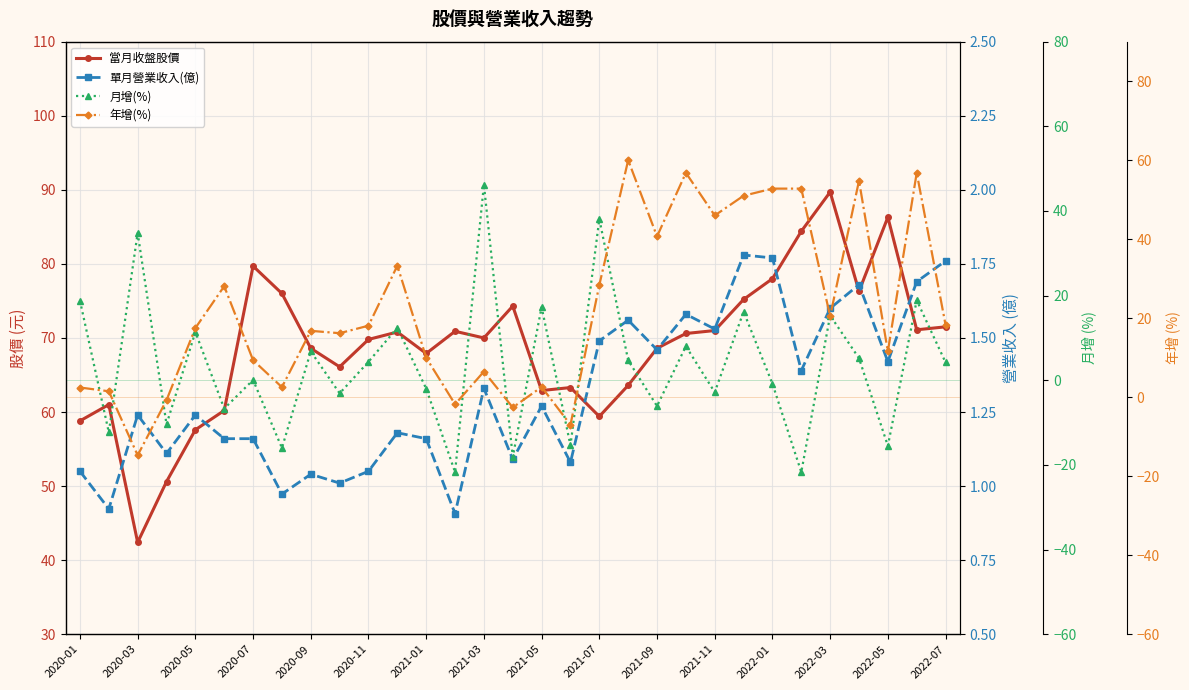

Which series ends up on top after the final intersection of 年增(%) and 月增(%)?

年增(%)